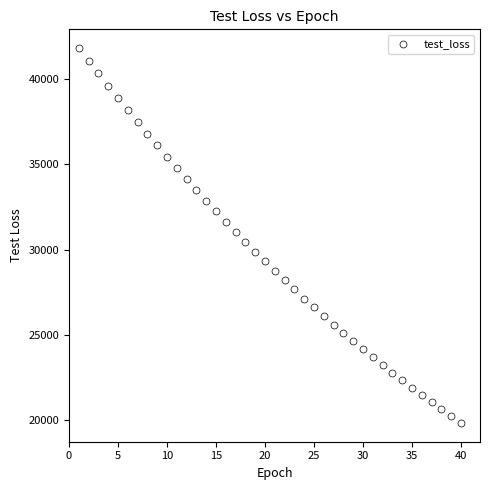

What is the range of X values (max minus min)?

39.0